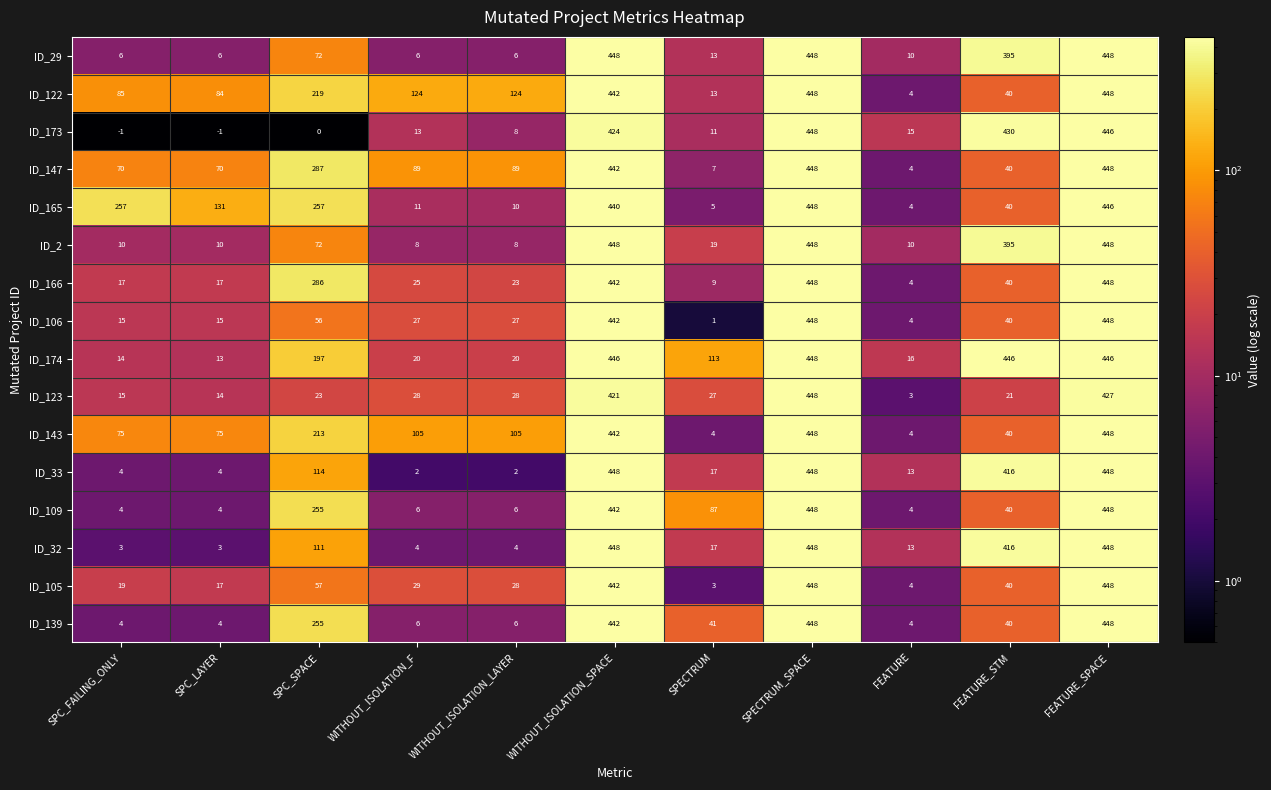

What is the spread (max minus min) of values at WITHOUT_ISOLATION_SPACE?

27